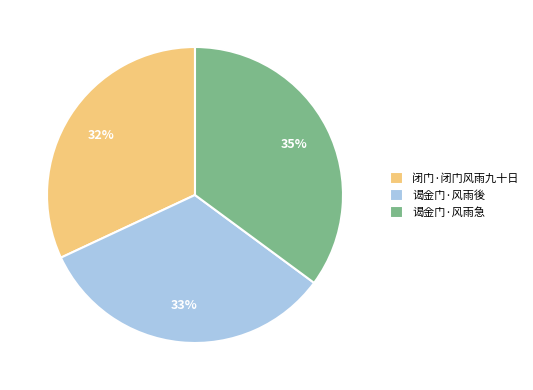

What percentage is the 闭门·闭门风雨九十日 slice, to the nearest percent?

32%